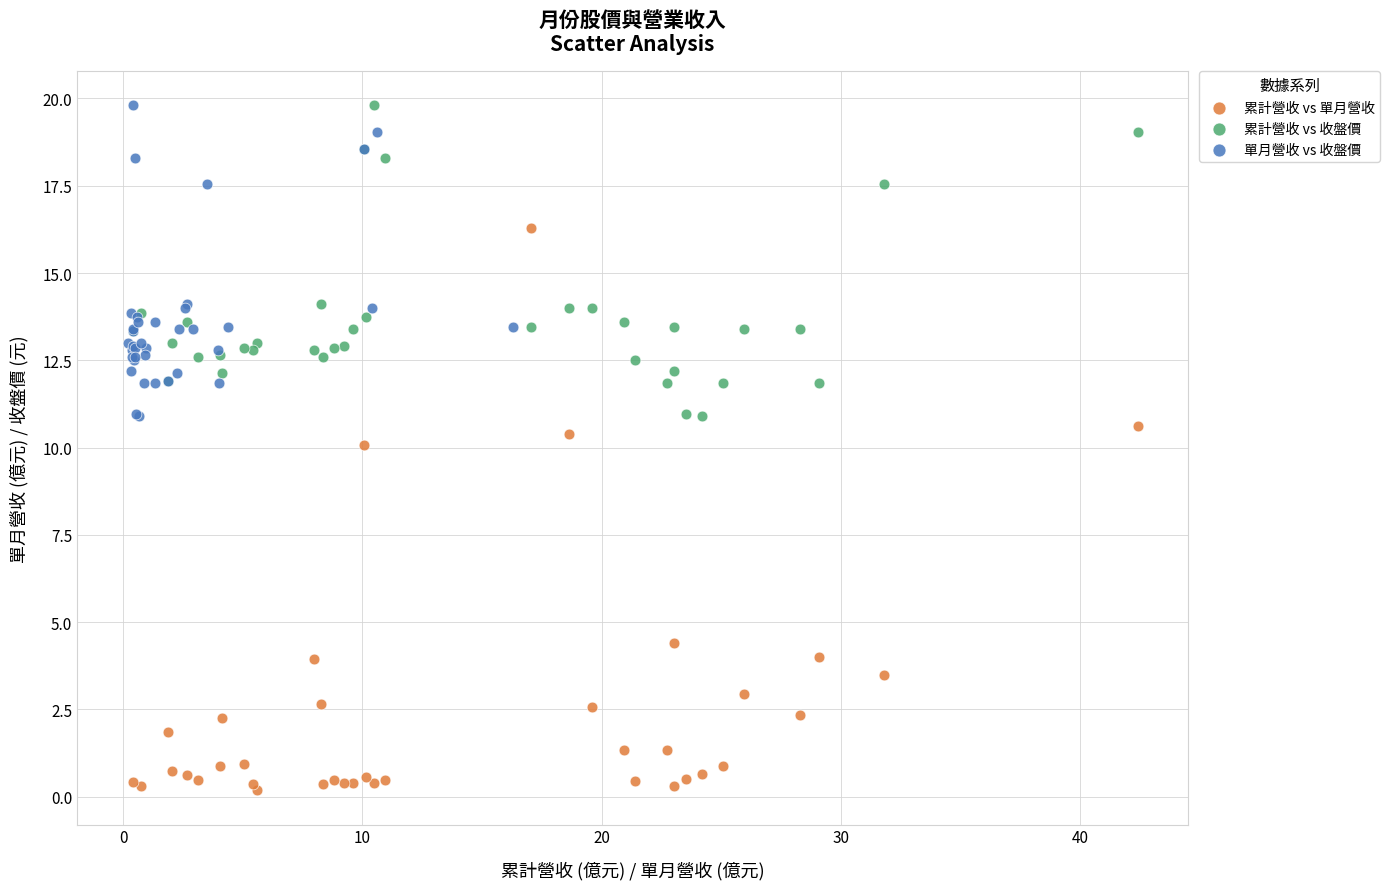

Which series contains the lowest Y value?

累計營收 vs 單月營收